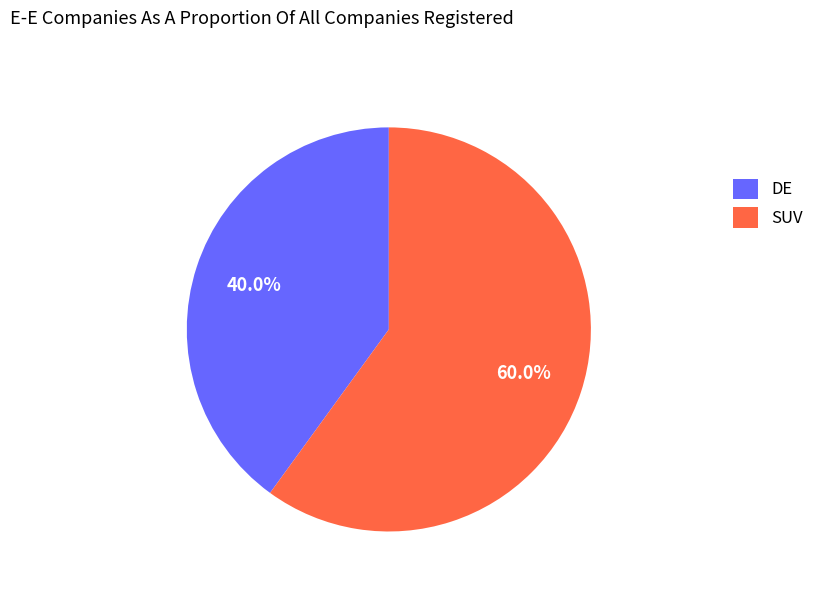

Is it true that DE is 47% of the pie?

False